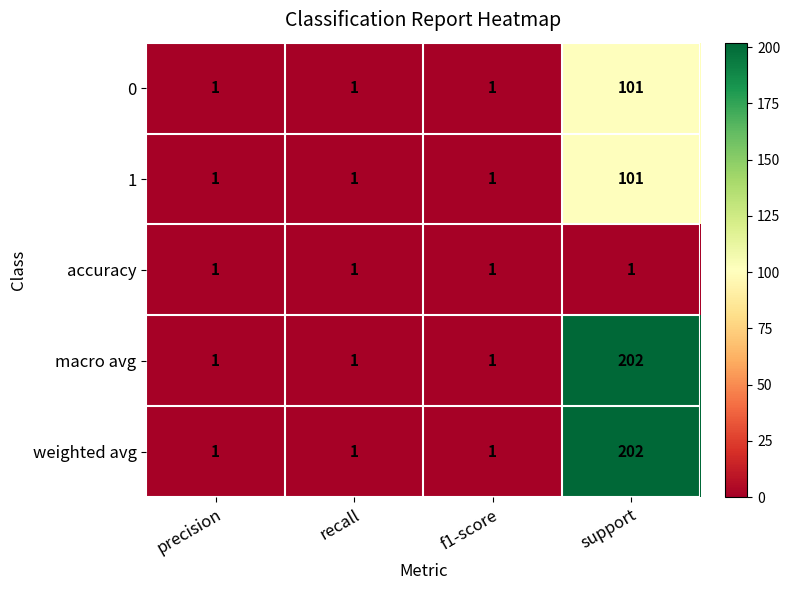

At which category does the chart reach its peak across all series?

support